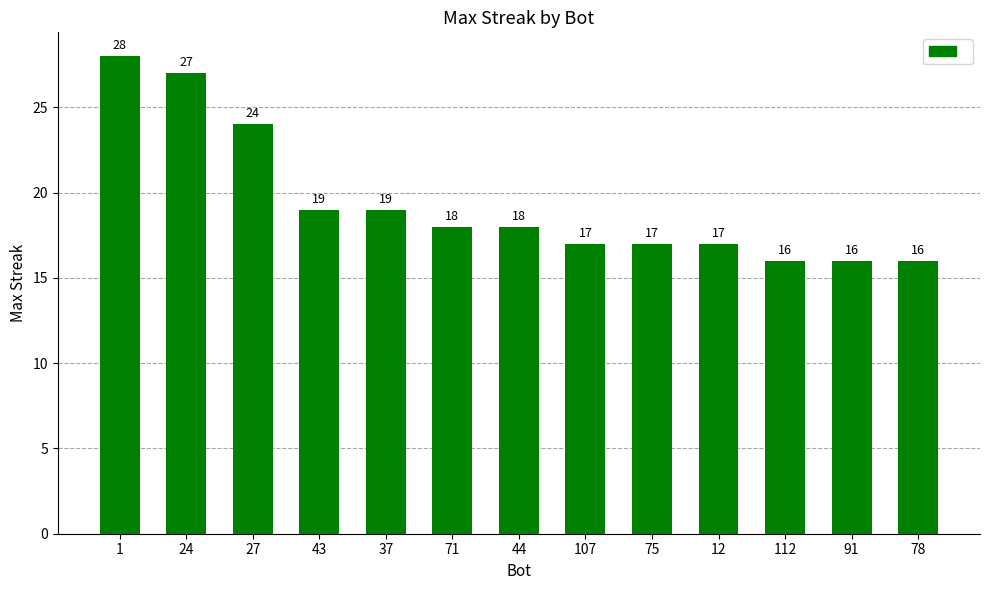

Are the bars horizontal?

No